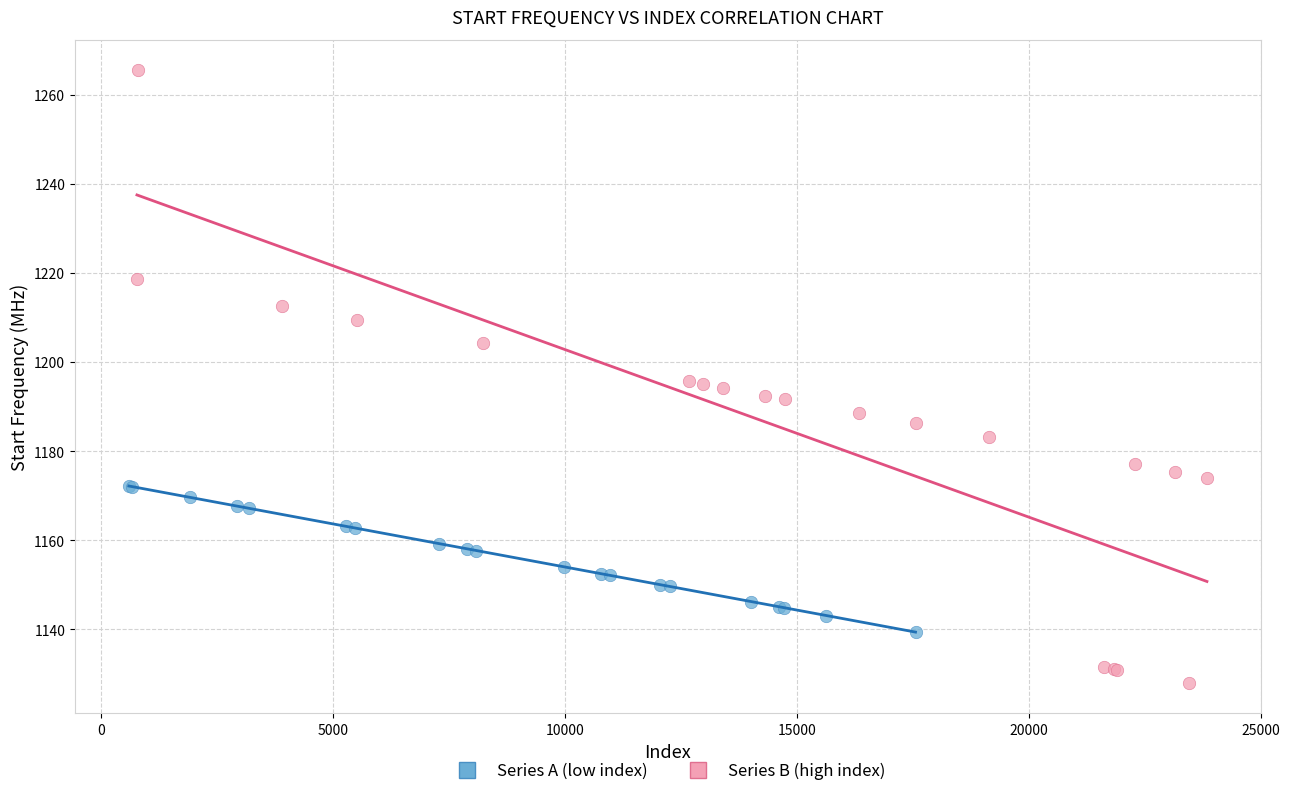

Which series contains the lowest Y value?

Series B (high index)